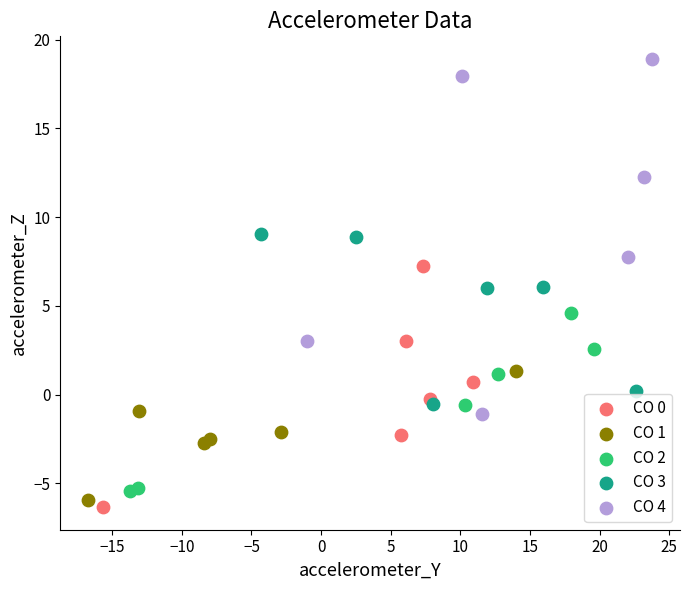

Which series contains the lowest Y value?

CO 0